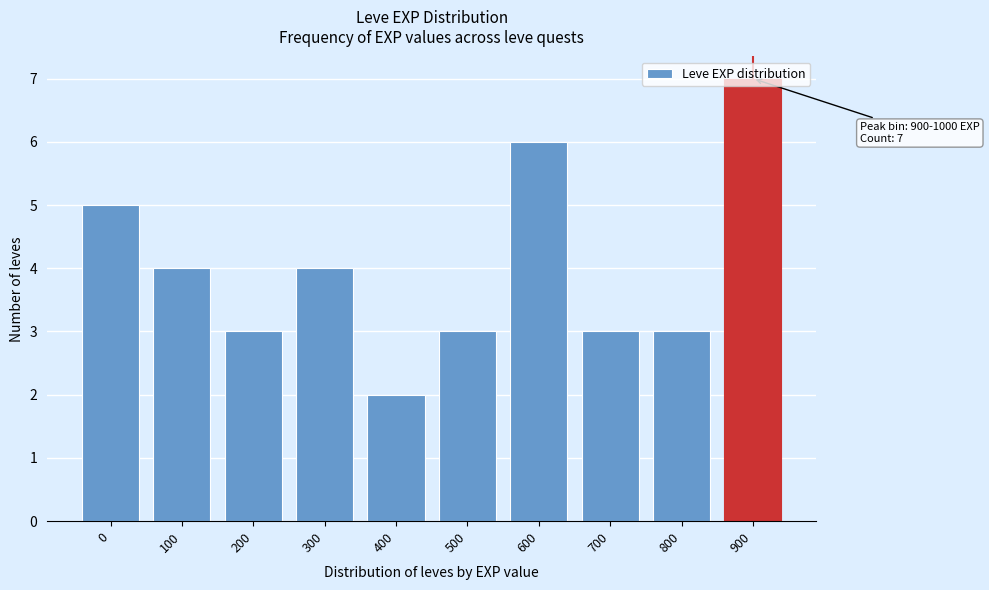

What is the change in value from 400 to 600?

+4